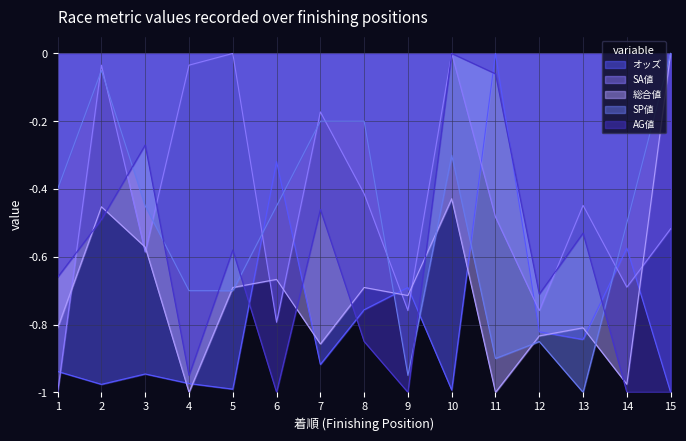

Which series has the widest spread of values?

オッズ